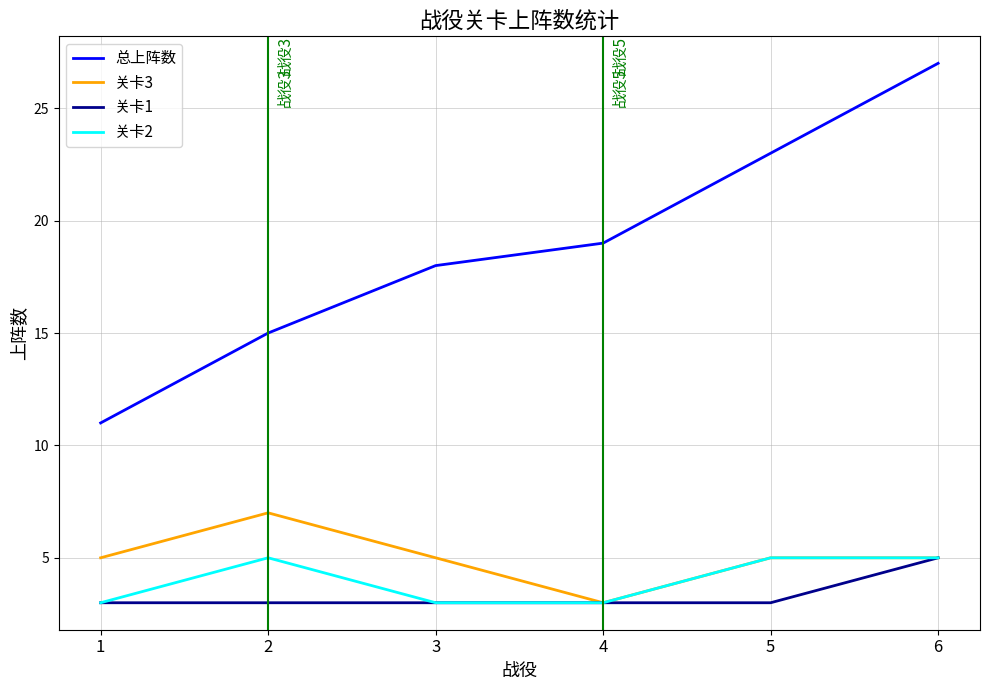

Does the chart display data point markers on the line(s)?

No